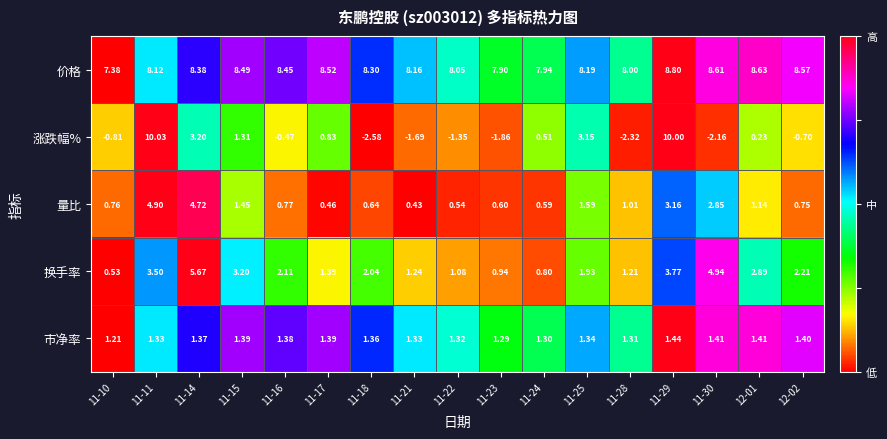

At 11-22, list the series in order from smallest to largest.

涨跌幅%, 量比, 换手率, 市净率, 价格